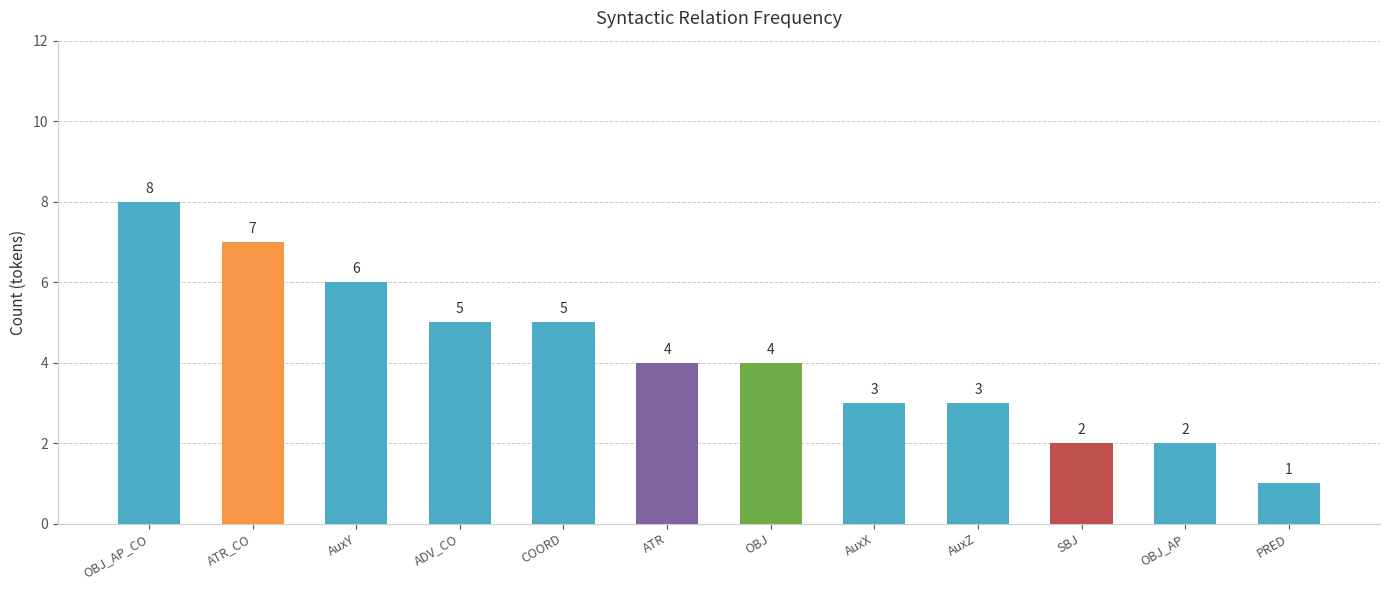

Which has a higher value, COORD or AuxY?

AuxY